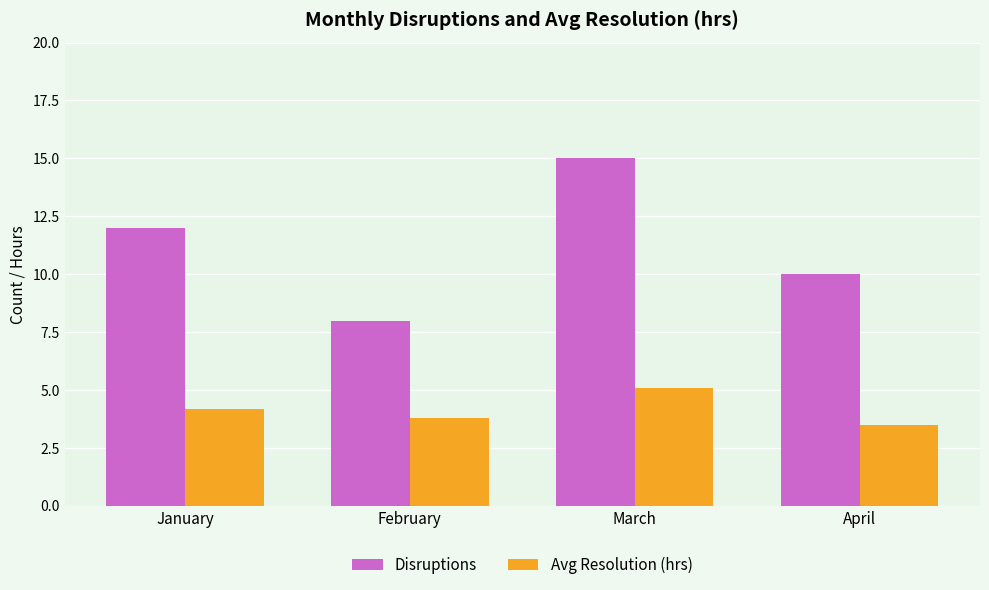

What is the total value across all series at April?

13.5